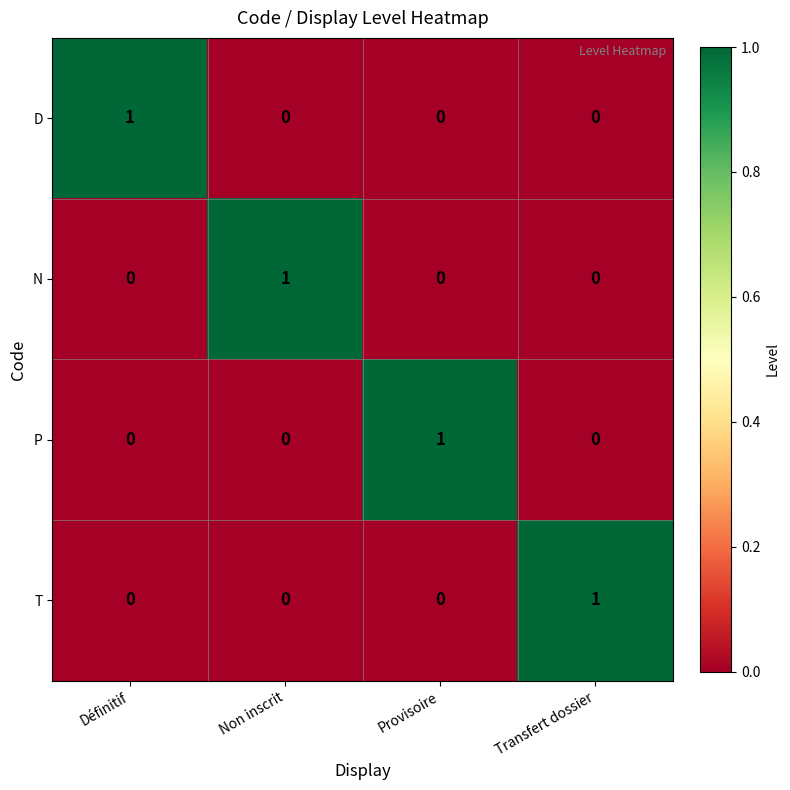

What is the total value across all series at Non inscrit?

1